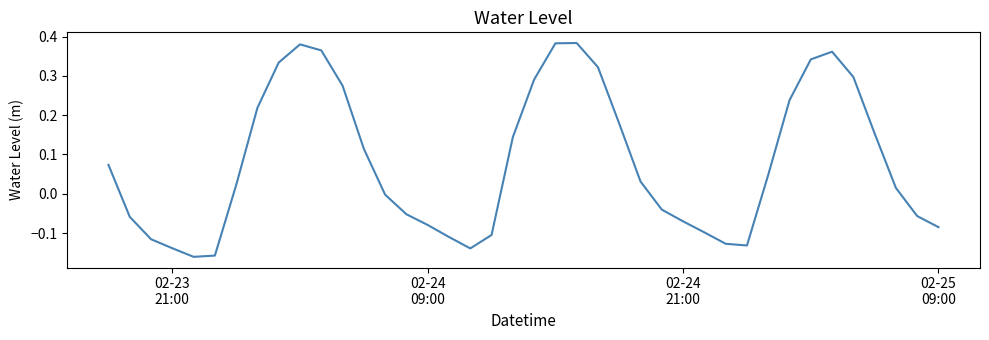

True or false: the data has more than 1 interior local peaks.

True